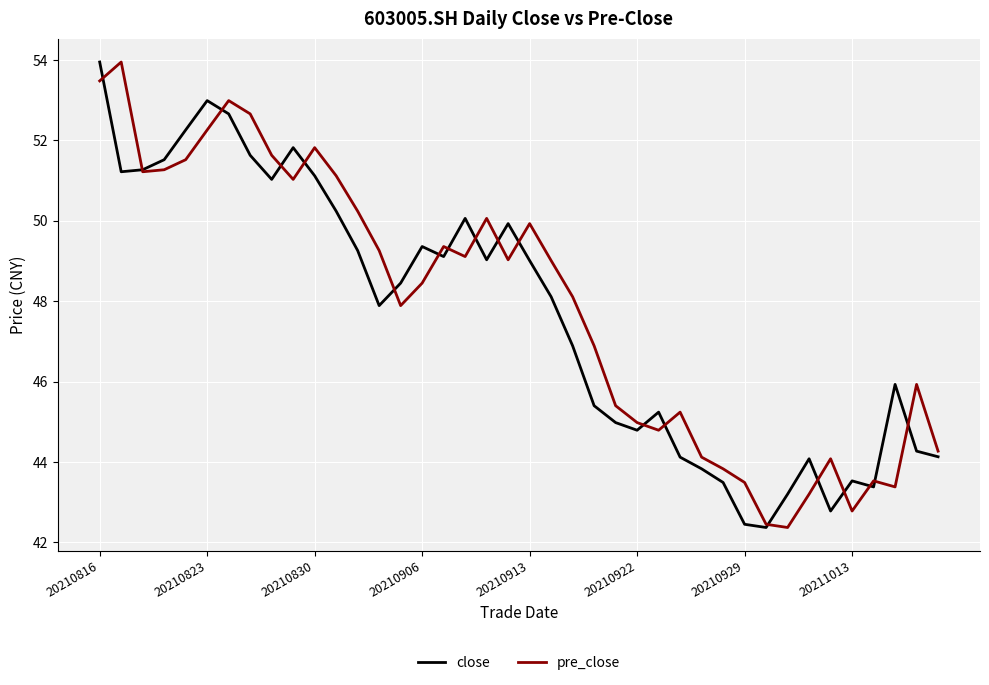

What is the sum of all close values?

1906.8